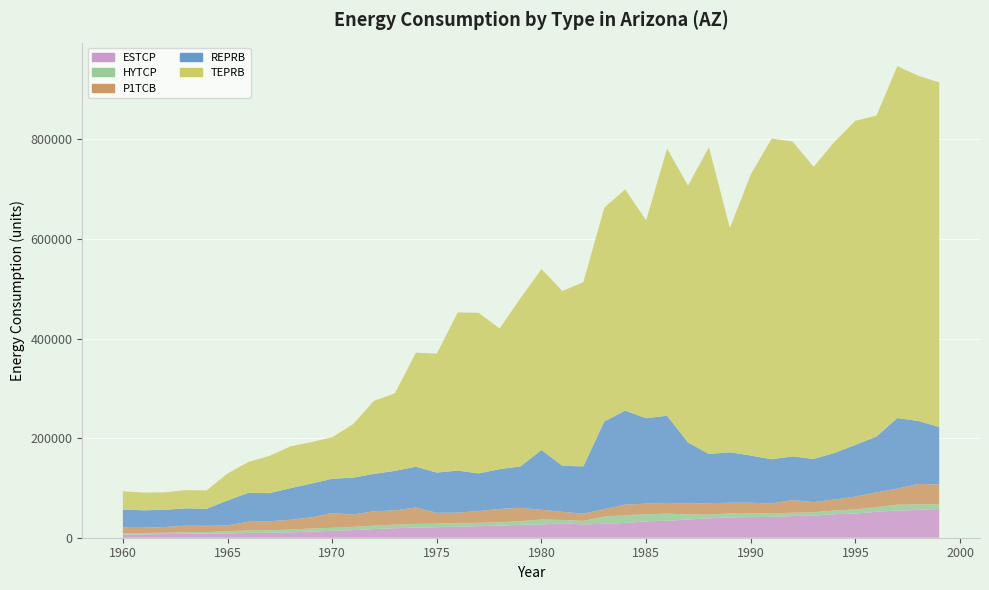

Reading right to left, what are all the values shown in this chart?

ESTCP: 1999=57661.9	1998=55843.3	1997=54455.8	1996=52084.5	1995=48589.0	1994=47282.0	1993=44407.9	1992=43651.3	1991=41848.4	1990=41469.6	1989=40747.6	1988=38916.3	1987=36638.9	1986=33985.1	1985=33000.8	1984=29746.7	1983=27883.4	1982=26863.2	1981=28825.8	1980=26762.0	1979=26052.0	1978=24028.0	1977=23315.0	1976=22128.2	1975=21167.7	1974=20282.9	1973=19125.0	1972=17393.5	1971=15231.5	1970=13769.0	1969=12447.0	1968=10737.3	1967=10023.7	1966=9570.2	1965=8605.0	1964=8380.6	1963=7863.3	1962=7302.3	1961=6662.0	1960=6137.6
HYTCP: 1999=9758.8	1998=10970.2	1997=12049.4	1996=9214.4	1995=8288.4	1994=7365.4	1993=6697.1	1992=6620.8	1991=6735.5	1990=7417.6	1989=7876.8	1988=7786.2	1987=10134.6	1986=14461.1	1985=13987.0	1984=15679.3	1983=14482.4	1982=7014.9	1981=6803.2	1980=9835.5	1979=7256.1	1978=7020.6	1977=6597.3	1976=7578.5	1975=7253.9	1974=7400.4	1973=7197.5	1972=6783.5	1971=6643.4	1970=6154.0	1969=6073.6	1968=5703.9	1967=5007.9	1966=5221.4	1965=4438.9	1964=2884.9	1963=2941.6	1962=2923.0	1961=2933.9	1960=2989.6
P1TCB: 1999=39793.4	1998=41026.8	1997=32170.5	1996=29544.6	1995=25745.8	1994=22118.4	1993=20340.7	1992=25551.0	1991=20261.5	1990=21367.1	1989=21605.9	1988=22657.3	1987=21595.8	1986=21544.5	1985=21405.0	1984=21099.4	1983=15149.2	1982=14506.9	1981=16334.6	1980=19639.7	1979=26665.1	1978=26824.1	1977=23625.8	1976=20716.2	1975=21572.5	1974=32973.3	1973=28613.1	1972=29006.6	1971=24664.1	1970=29593.3	1969=22398.6	1968=19618.7	1967=18092.5	1966=17281.8	1965=11770.5	1964=12682.3	1963=13363.7	1962=11349.8	1961=10429.4	1960=11287.8
REPRB: 1999=115266.0	1998=126789.6	1997=141734.1	1996=112268.8	1995=104031.3	1994=93602.0	1993=86746.4	1992=87593.0	1991=88844.2	1990=94816.4	1989=101553.8	1988=98749.3	1987=123113.6	1986=175102.8	1985=171680.4	1984=188831.3	1983=175992.8	1982=94926.3	1981=92565.3	1980=120006.4	1979=83413.8	1978=79869.7	1977=75680.9	1976=84428.5	1975=80897.3	1974=82058.1	1973=79348.5	1972=75188.7	1971=74136.3	1970=68919.2	1969=67840.1	1968=63456.4	1967=56422.7	1966=58059.8	1965=50095.0	1964=34270.8	1963=34861.2	1962=34533.4	1961=35082.7	1960=36181.5
TEPRB: 1999=692119.9	1998=693324.0	1997=706794.9	1996=644756.5	1995=651060.6	1994=624946.0	1993=586911.8	1992=632379.6	1991=644098.7	1990=564694.3	1989=450381.1	1988=616445.3	1987=515722.6	1986=536811.9	1985=397320.2	1984=444544.2	1983=429318.5	1982=369984.8	1981=351172.7	1980=363380.4	1979=337891.6	1978=282521.2	1977=322606.1	1976=317799.7	1975=239057.9	1974=228967.8	1973=155841.1	1972=146643.9	1971=107529.2	1970=83347.0	1969=83154.5	1968=83935.3	1967=74733.0	1966=62172.9	1965=53946.9	1964=36786.5	1963=36668.3	1962=35003.1	1961=35506.1	1960=36737.3